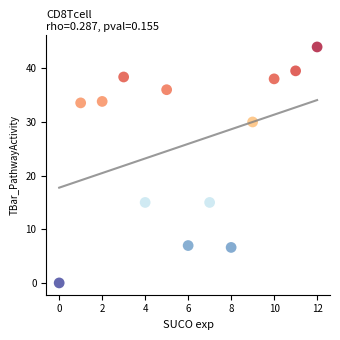

What is the range of Y values (max minus min)?

44.0